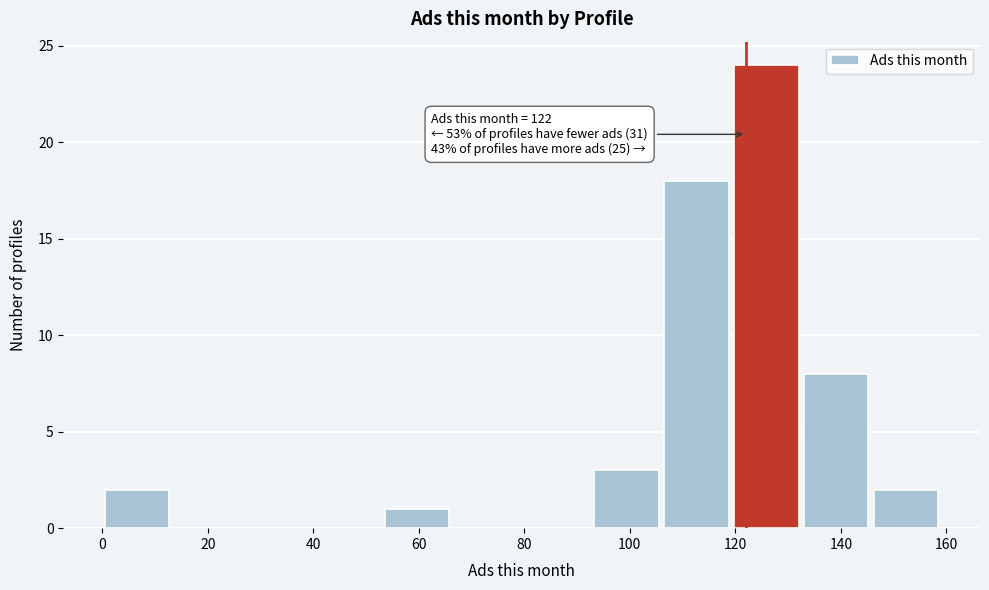

Over which range of the x-axis is the bar tallest?

120 to 132